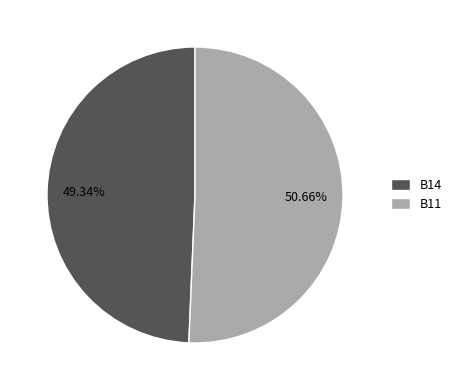

To the nearest percent, what portion does B14 represent?

49%